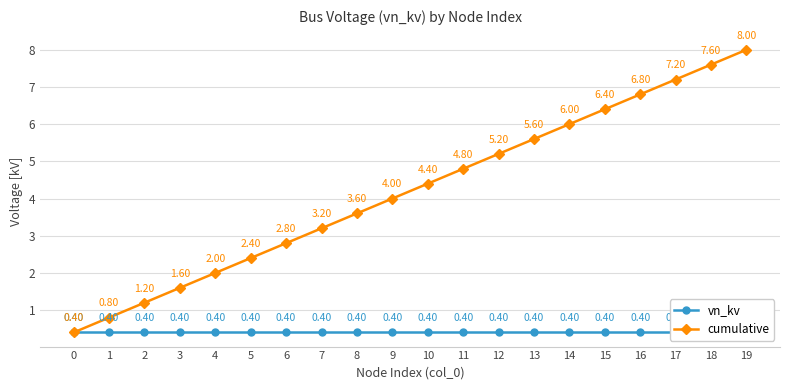

Between 10 and 12, which is larger?

10